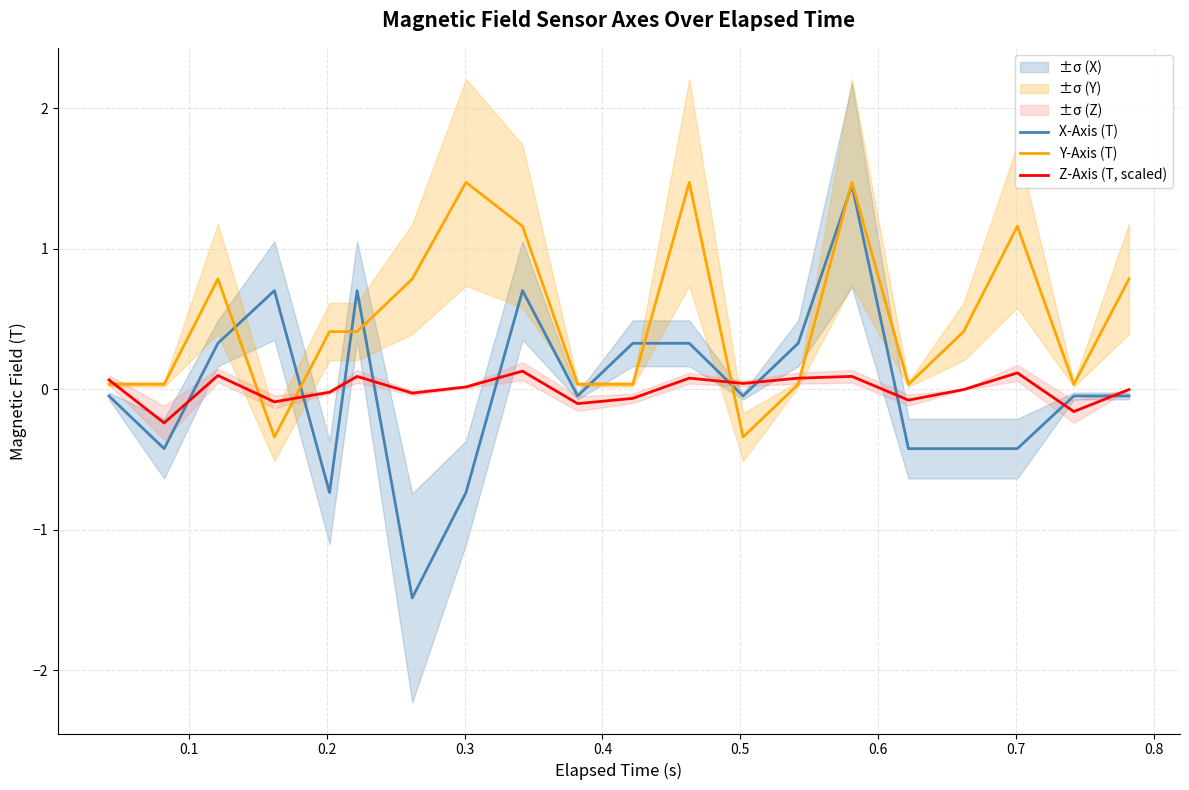

What is the lowest value of the X-Axis (T) series?

-1.5